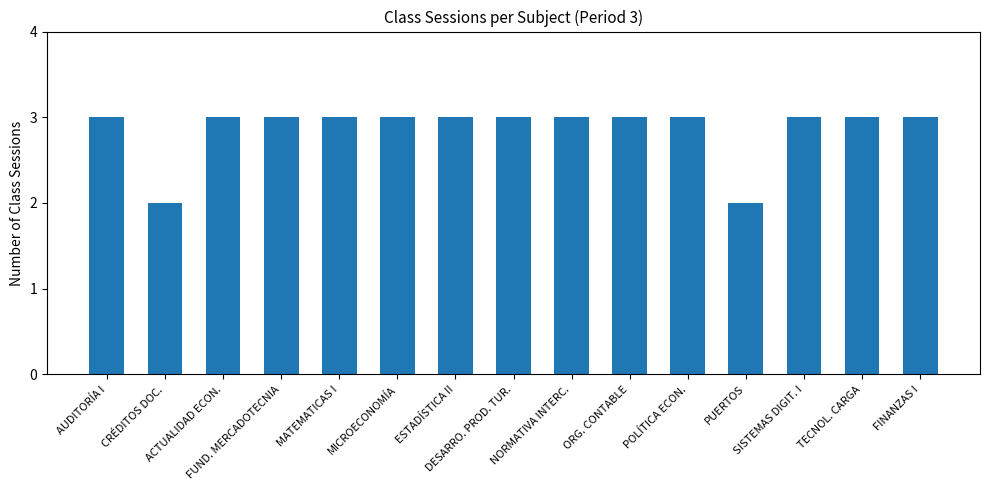

What is the label of the 8th bar from the left?

DESARRO. PROD. TUR.